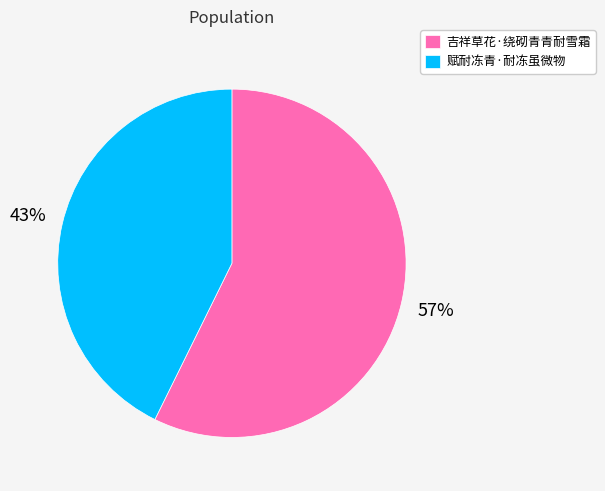

Does 吉祥草花·绕砌青青耐雪霜 account for over 50% of the chart?

Yes